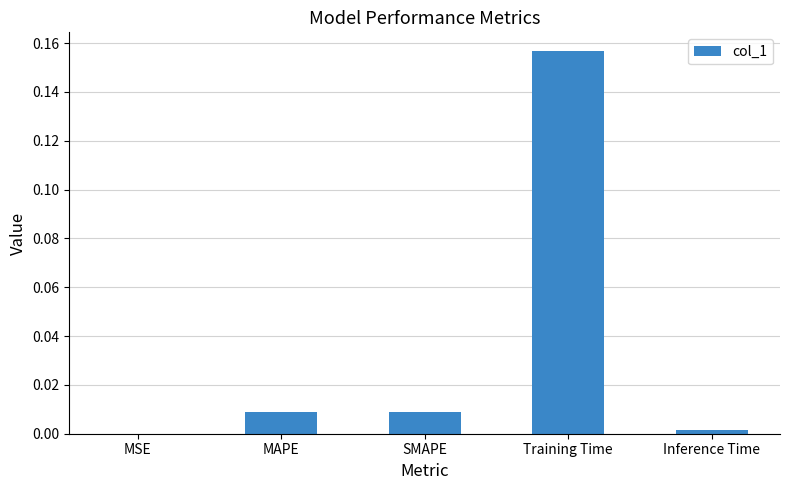

Which label corresponds to the largest value in the chart?

Training Time